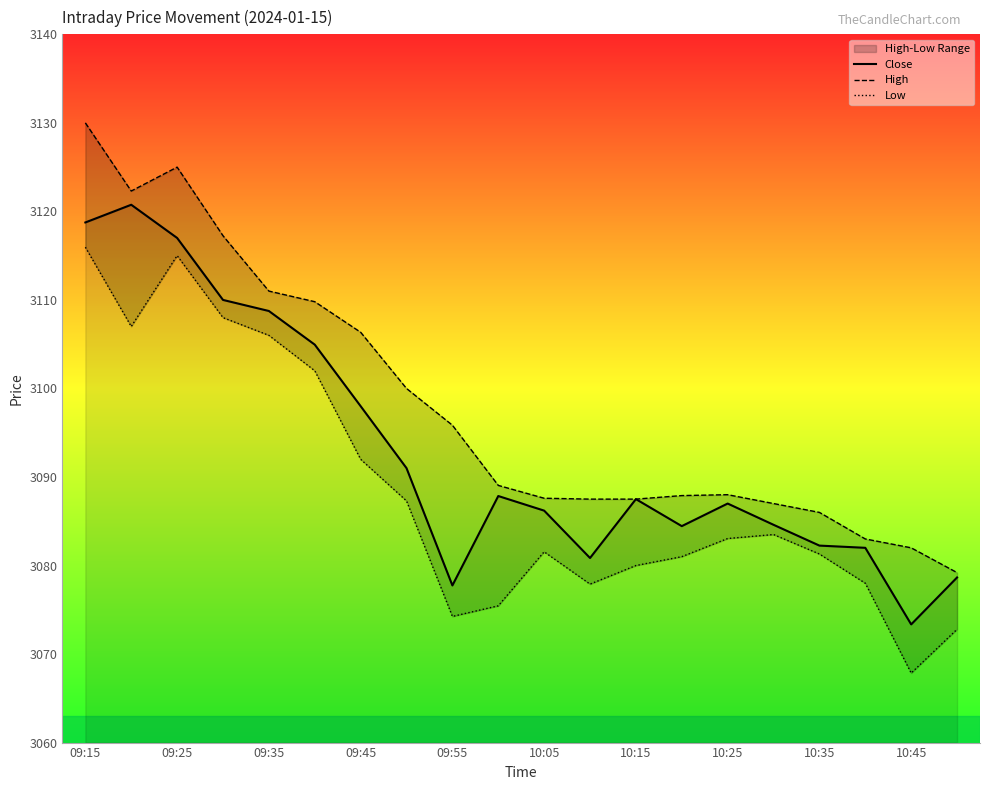

Is it true that Close equals 5420.6 at 10:25?

False